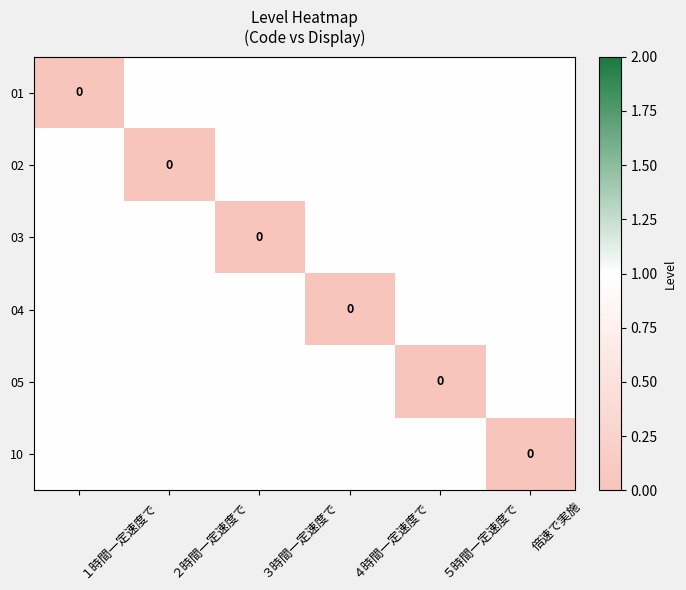

What is the total value across all series at ３時間一定速度で?

5